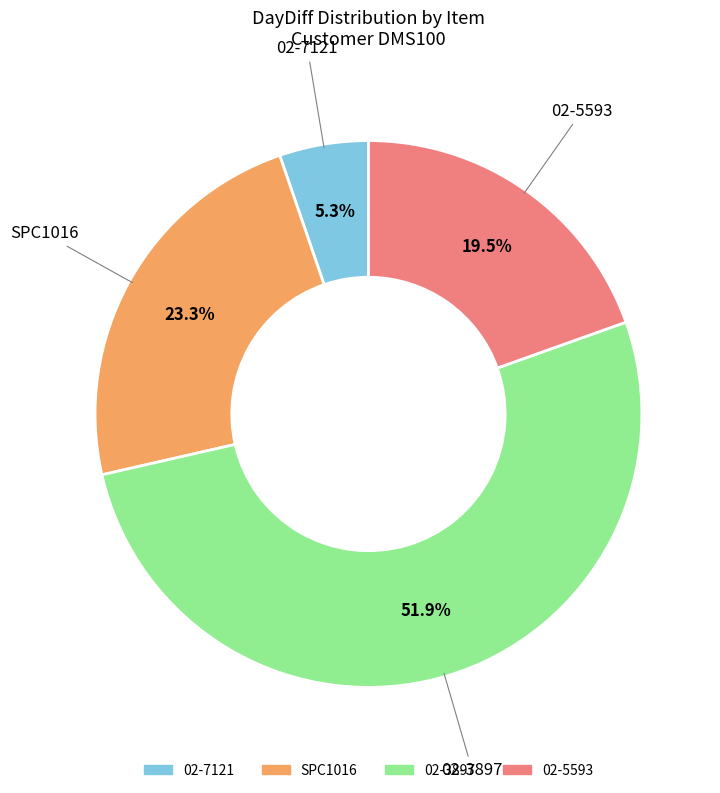

What is the smallest slice in the pie chart?

02-7121